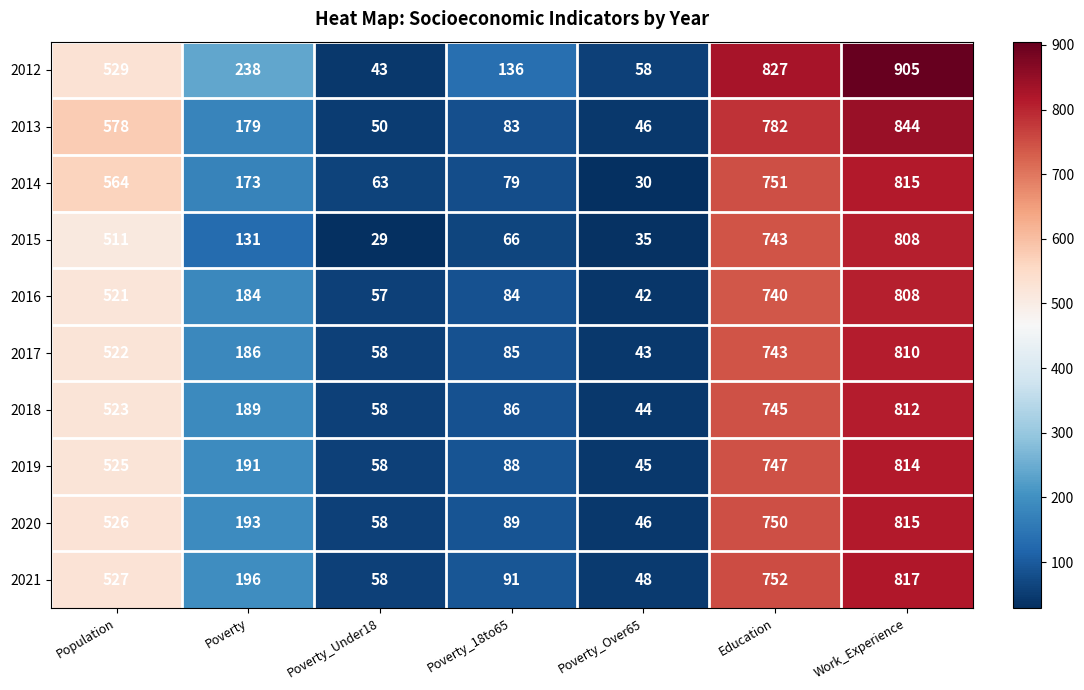

Which series changed the most between Poverty_Under18 and Poverty_Over65?

2014